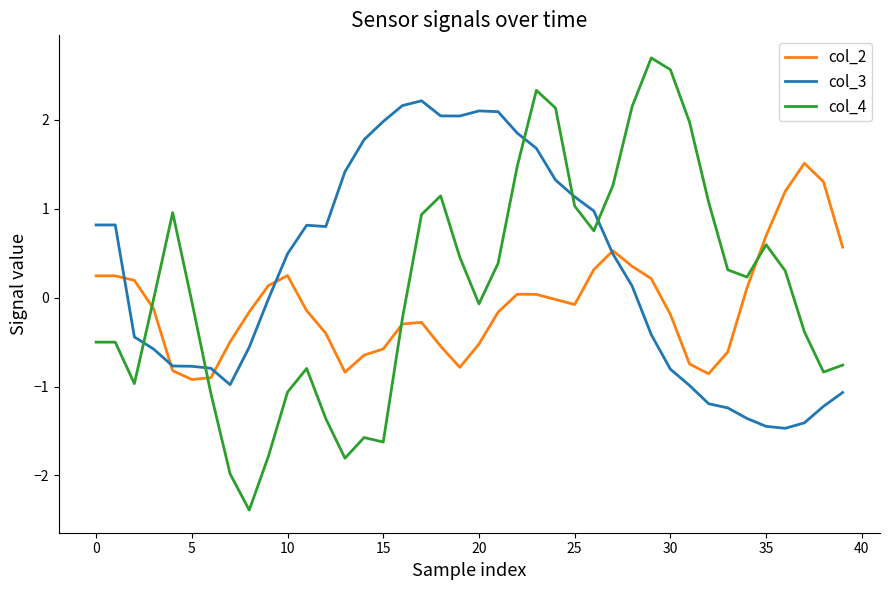

List the series in order of their peak value, lowest first.

col_2, col_3, col_4